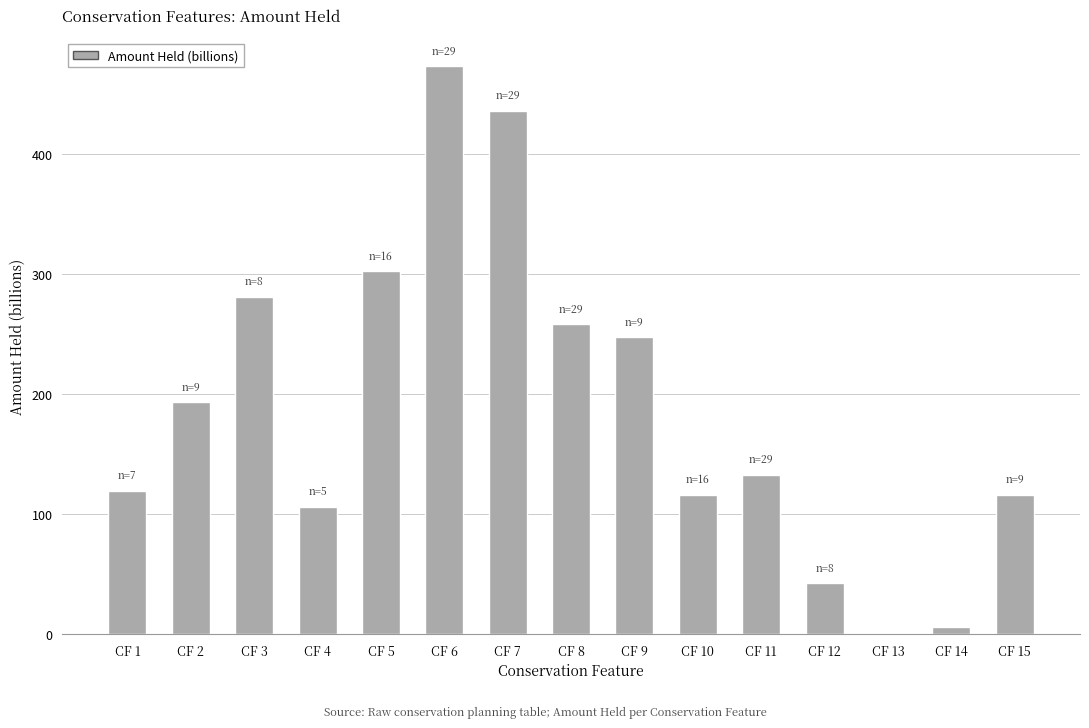

Where does the data first go above 132?

CF 2